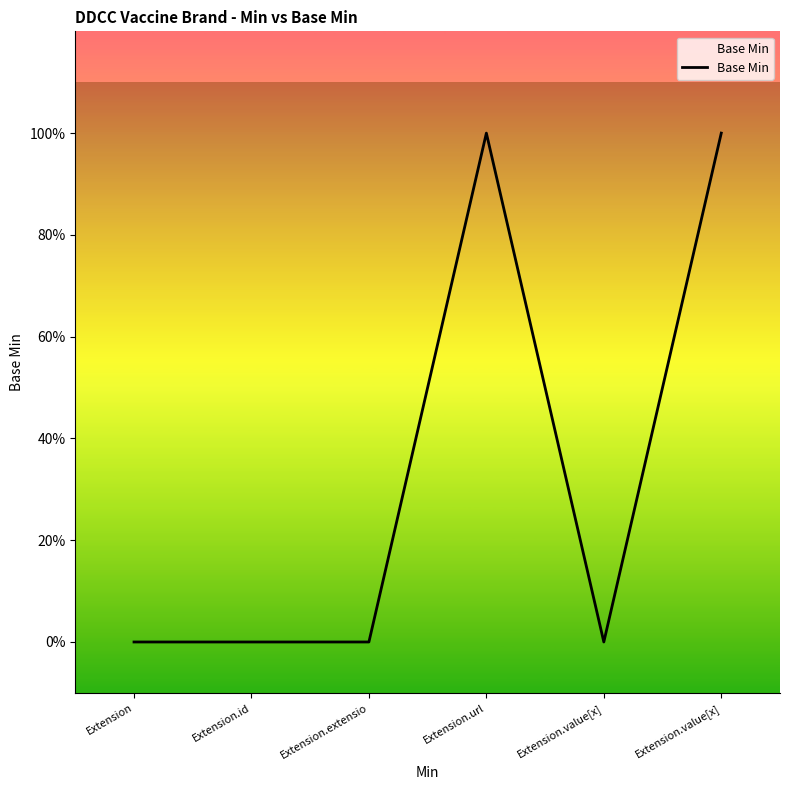

Is this an area chart (filled region under the line)?

No